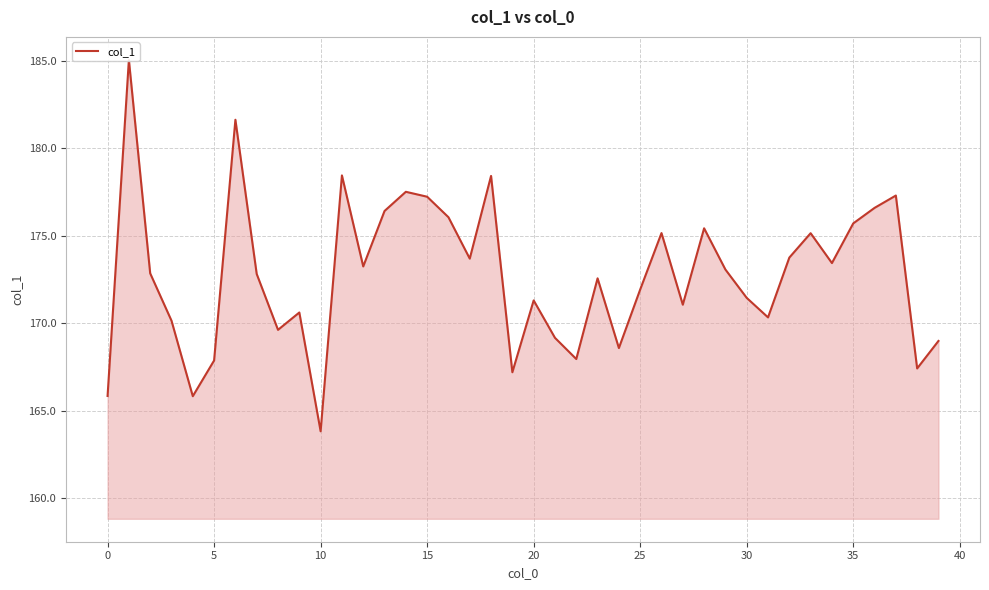

What is the minimum value shown in the chart?

163.8